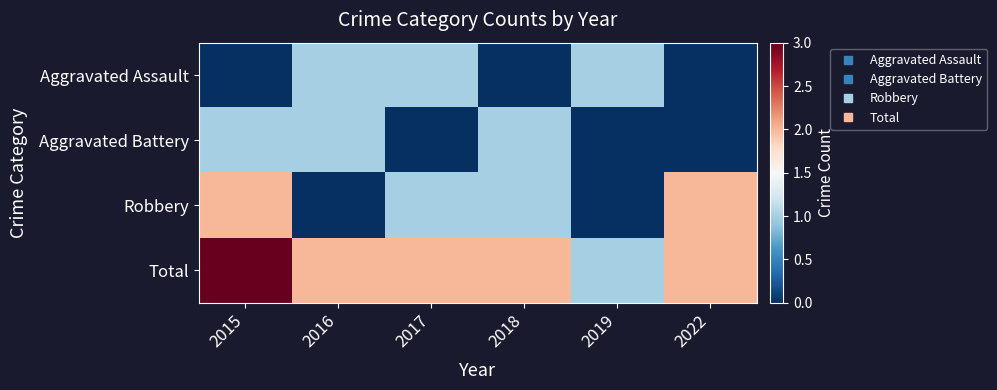

Reading left to right, what are all the values shown in this chart?

Aggravated Assault: 2015=0	2016=1	2017=1	2018=0	2019=1	2022=0
Aggravated Battery: 2015=1	2016=1	2017=0	2018=1	2019=0	2022=0
Robbery: 2015=2	2016=0	2017=1	2018=1	2019=0	2022=2
Total: 2015=3	2016=2	2017=2	2018=2	2019=1	2022=2